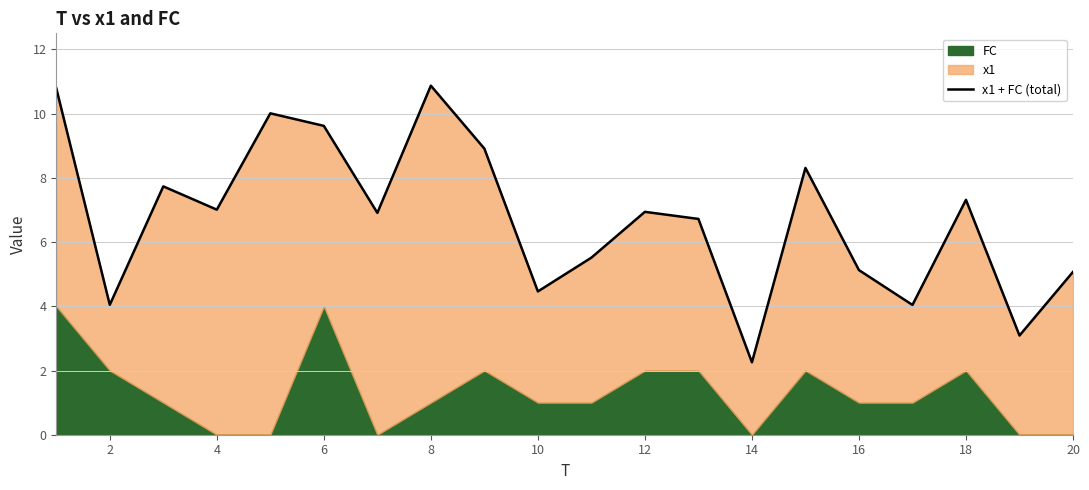

What is the difference between the maximum and minimum values?

8.6